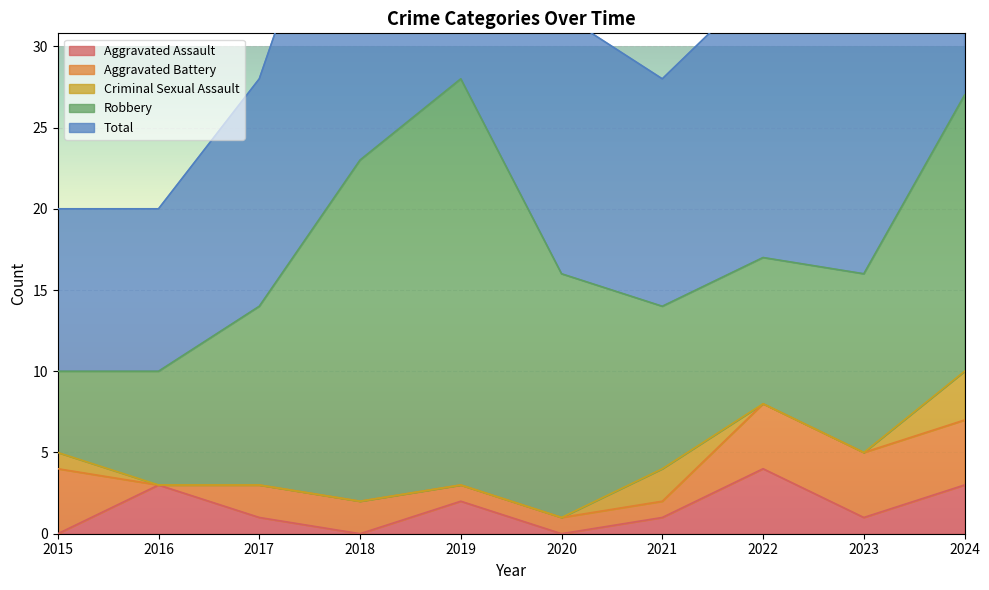

Is the value of Aggravated Battery at 2018 greater than the value of Aggravated Assault at 2021?

Yes